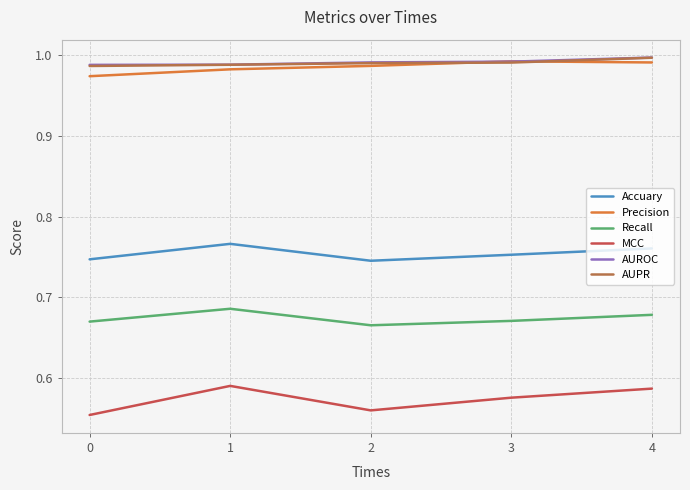

True or false: MCC and AUPR cross at least once.

False